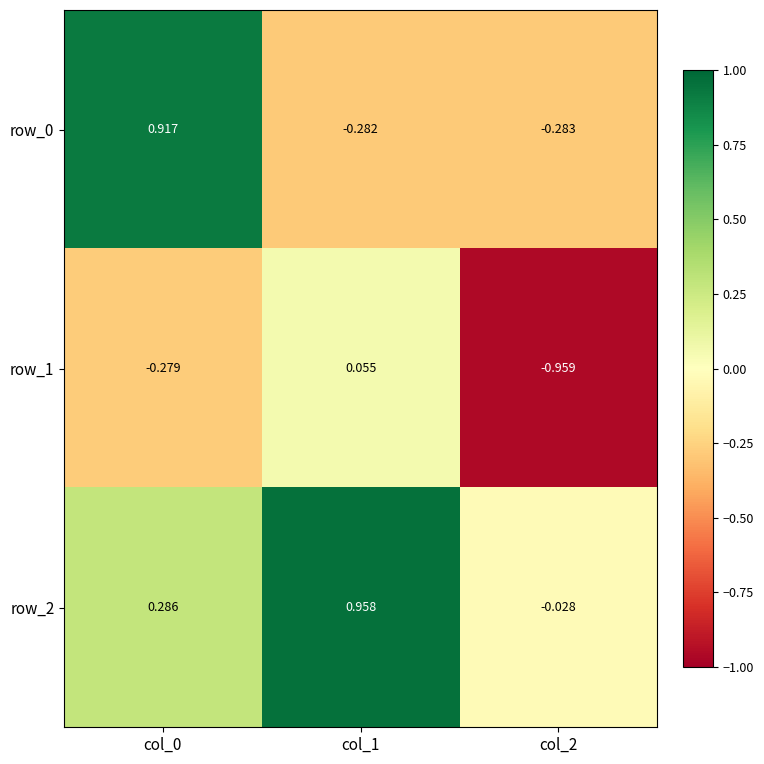

Is the value of row_0 at col_0 greater than the value of row_1 at col_0?

Yes